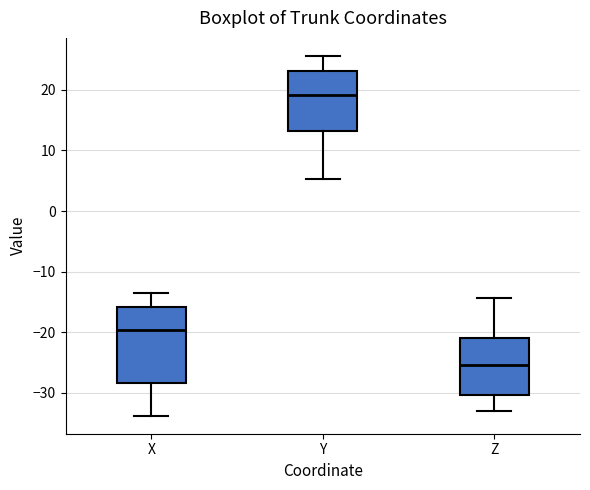

Where is the upper edge of the box for Z on the y-axis? The values are not printed on the chart, so give them approximately, as read against the axis.

-21